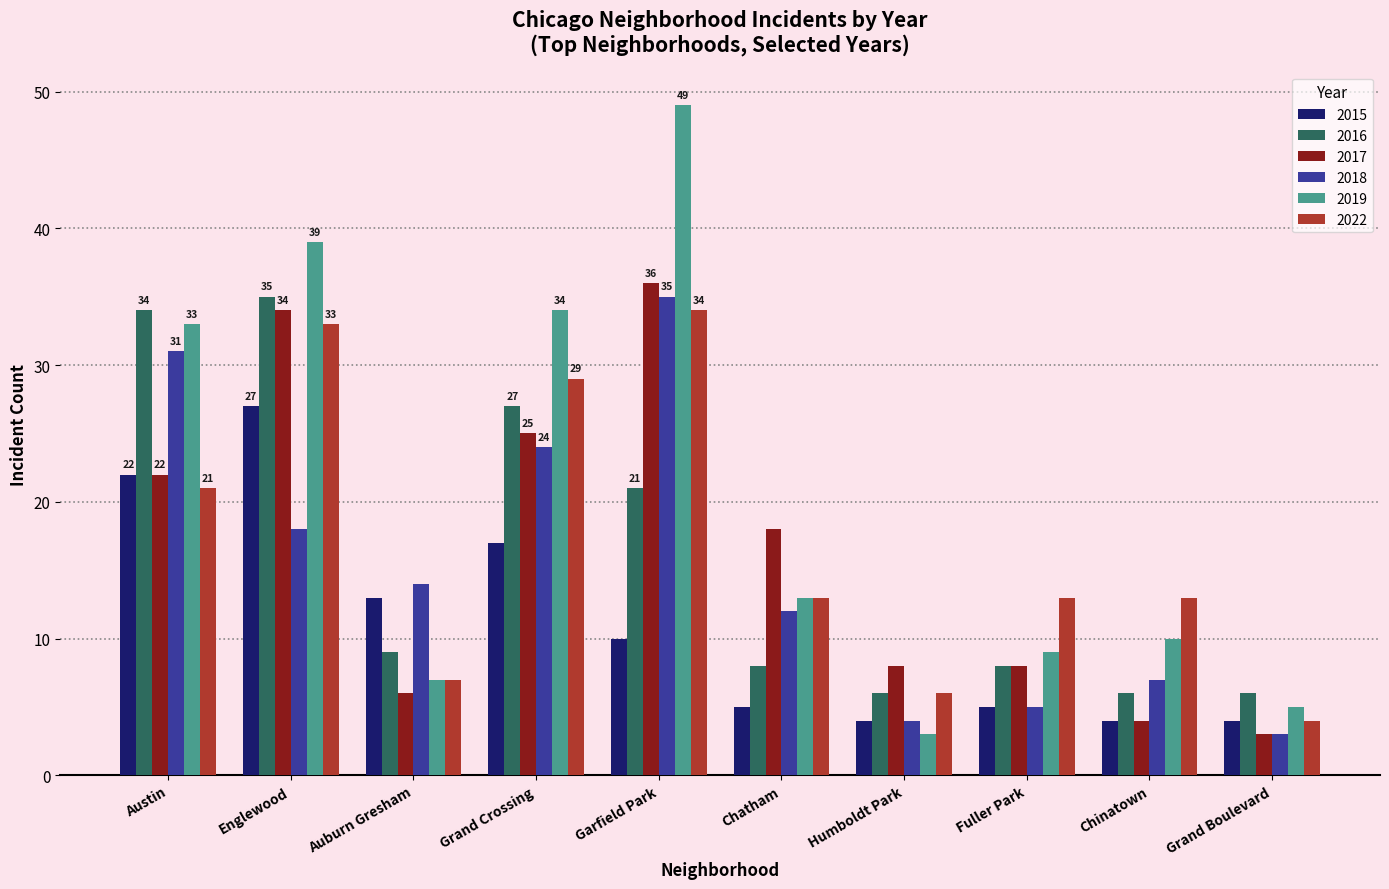

Are the bars grouped side by side (vs. stacked)?

Yes